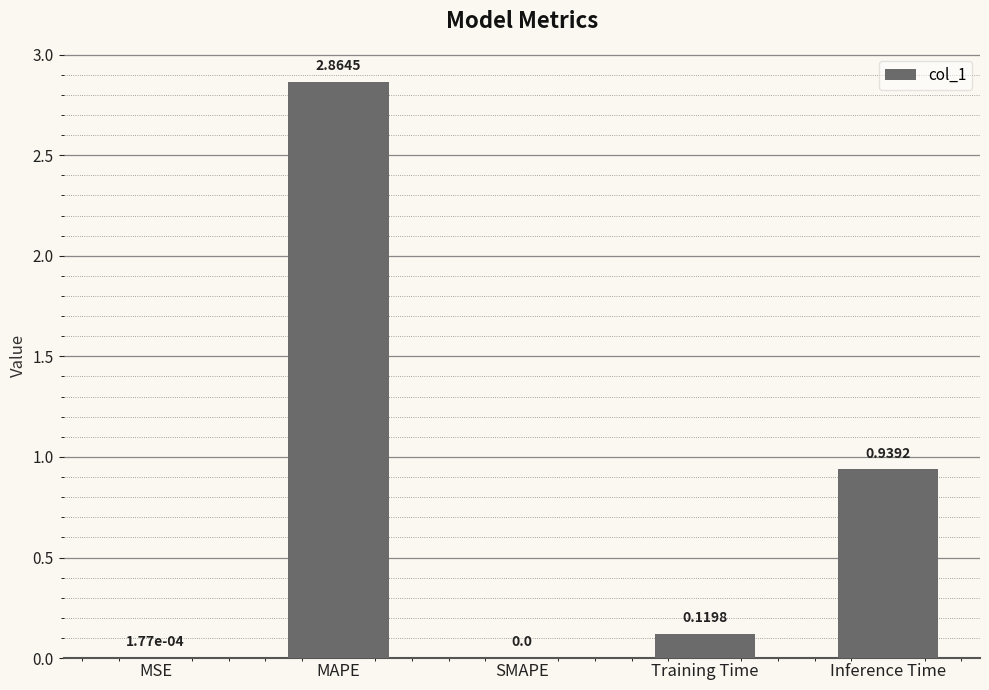

What is the change in value from MSE to Inference Time?

+0.9